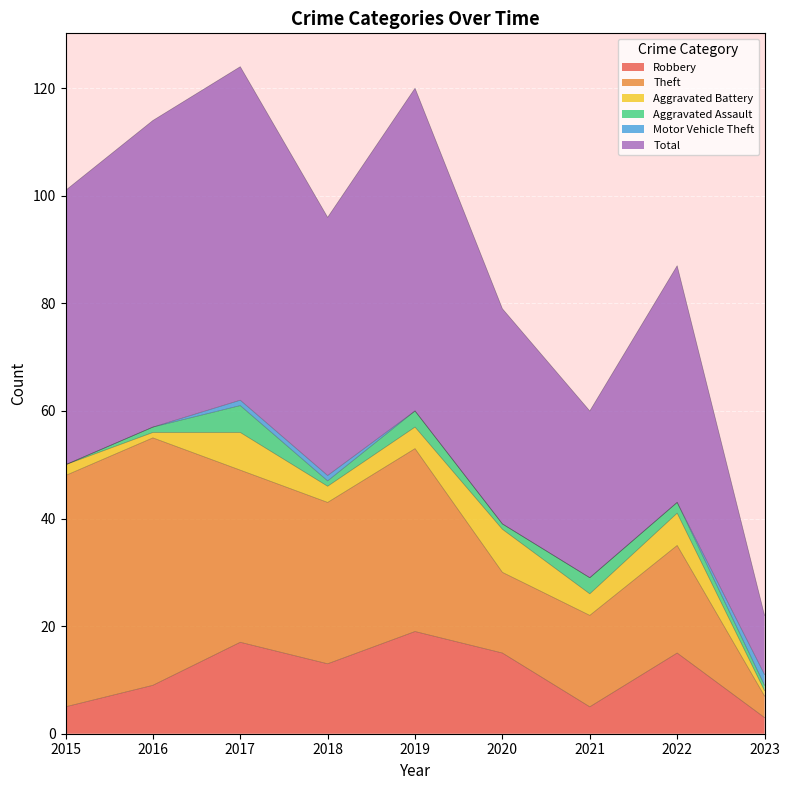

The Robbery series shows 15 at 2020. True or false?

True